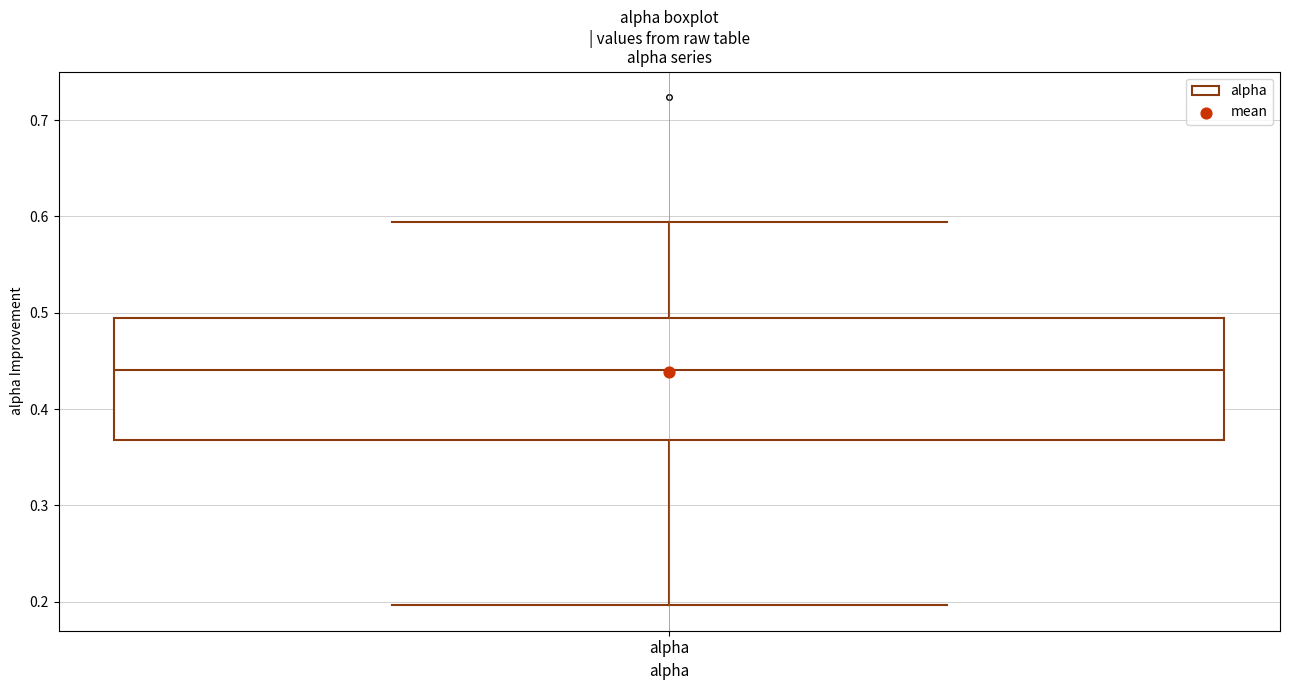

Read this box plot against the y-axis: the position of the median line, the range covered by the box, and the ends of both whiskers. The values are not printed on the chart, so give them approximately, as read against the axis.

median 0.44, box 0.37 to 0.49, whiskers 0.20 to 0.59